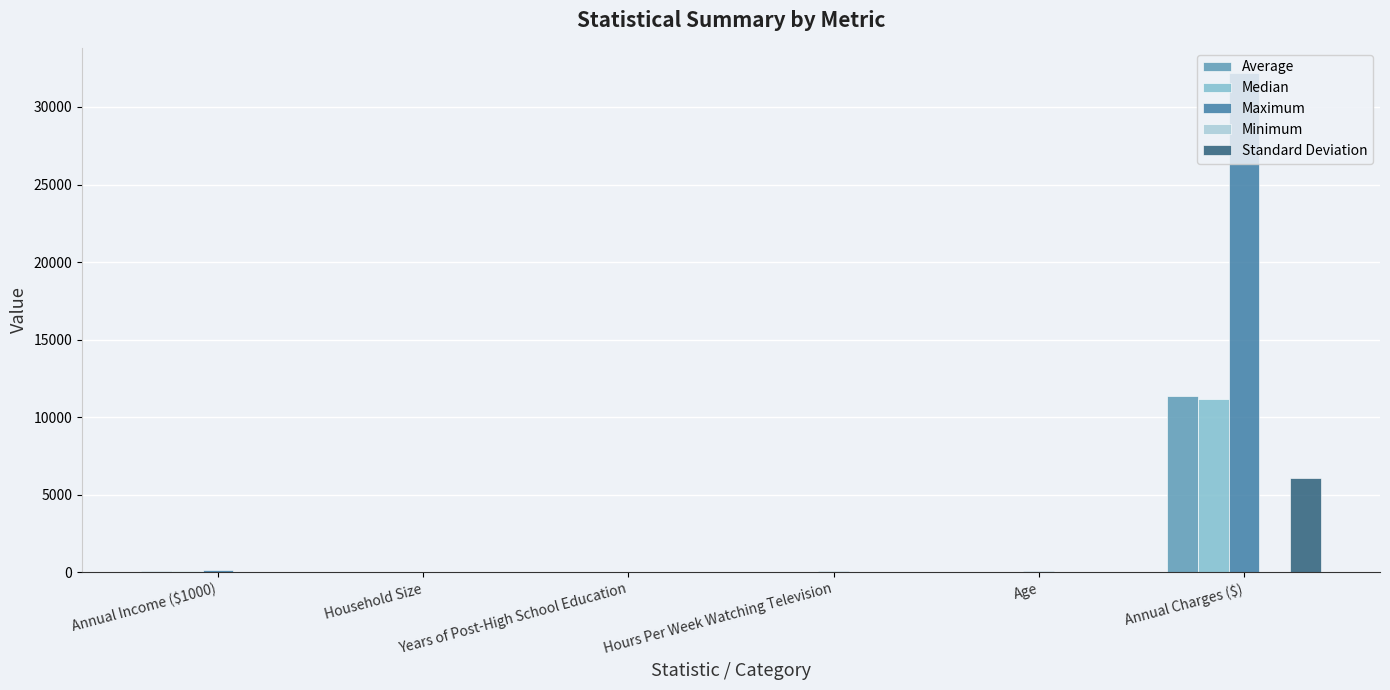

At which category is the sum across all series the highest?

Annual Charges ($)